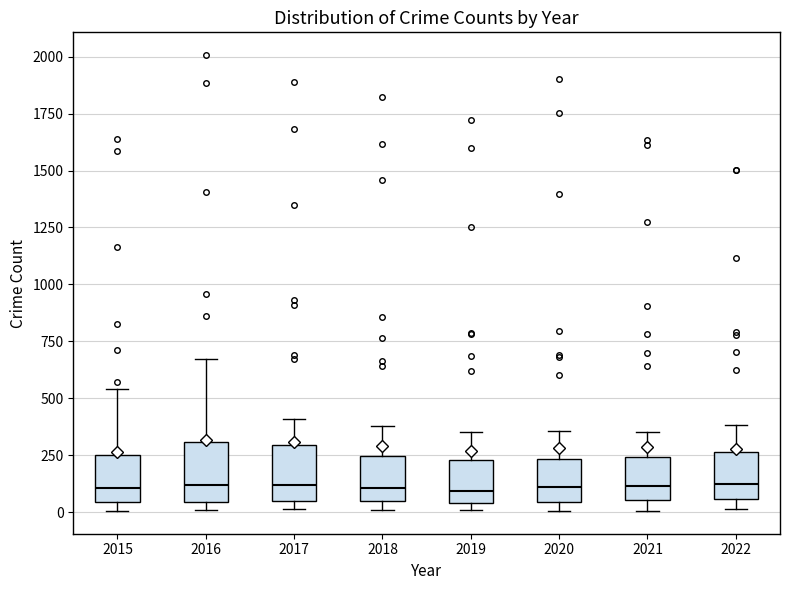

Reading left to right, read every box against the y-axis: the position of its median line, the range the box covers, and the ends of its whiskers. The values are not printed on the chart, so give them approximately, as read against the axis.

2015: median 100, box 50 to 250, whiskers 0 to 550
2016: median 100, box 50 to 300, whiskers 0 to 650
2017: median 100, box 50 to 300, whiskers 0 to 400
2018: median 100, box 50 to 250, whiskers 0 to 400
2019: median 100, box 50 to 250, whiskers 0 to 350
2020: median 100, box 50 to 250, whiskers 0 to 350
2021: median 100, box 50 to 250, whiskers 0 to 350
2022: median 100, box 50 to 250, whiskers 0 to 400